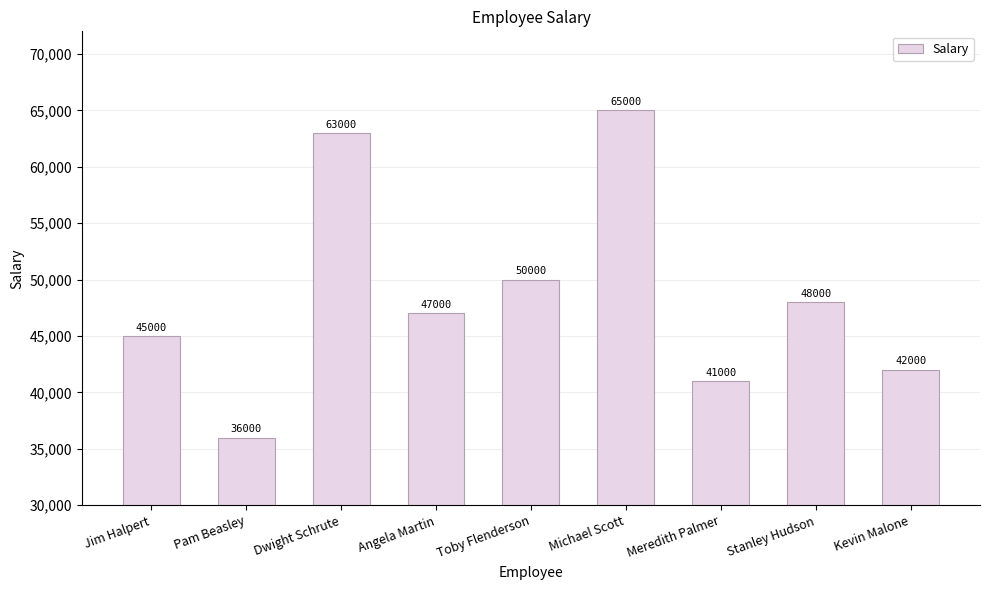

How many values are below 47000?

4